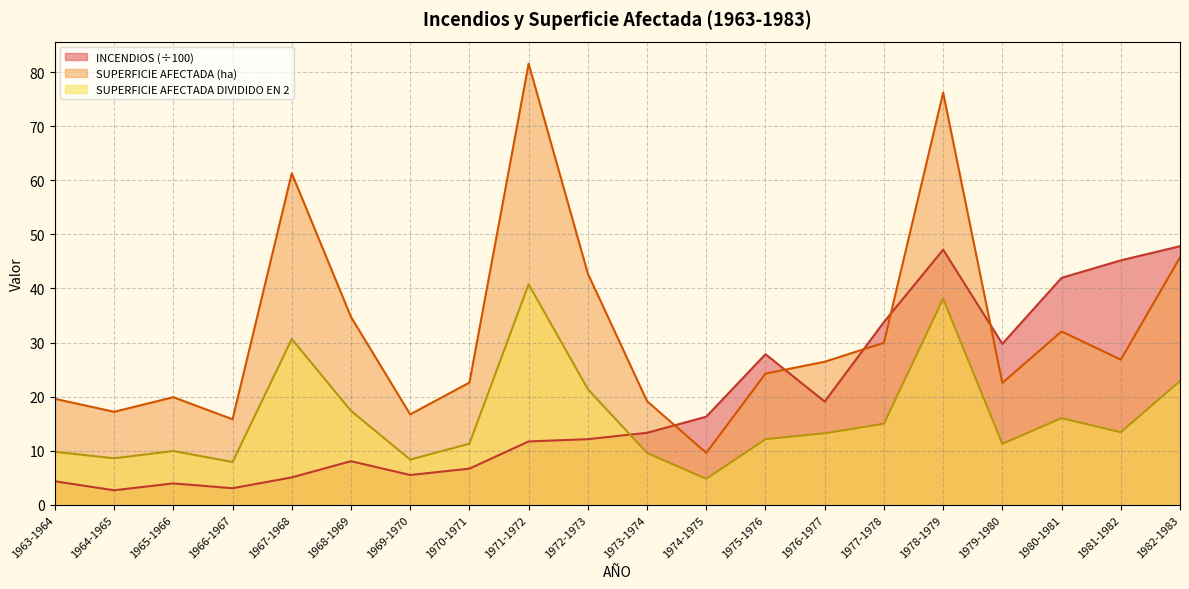

How many lines are shown in the chart?

3